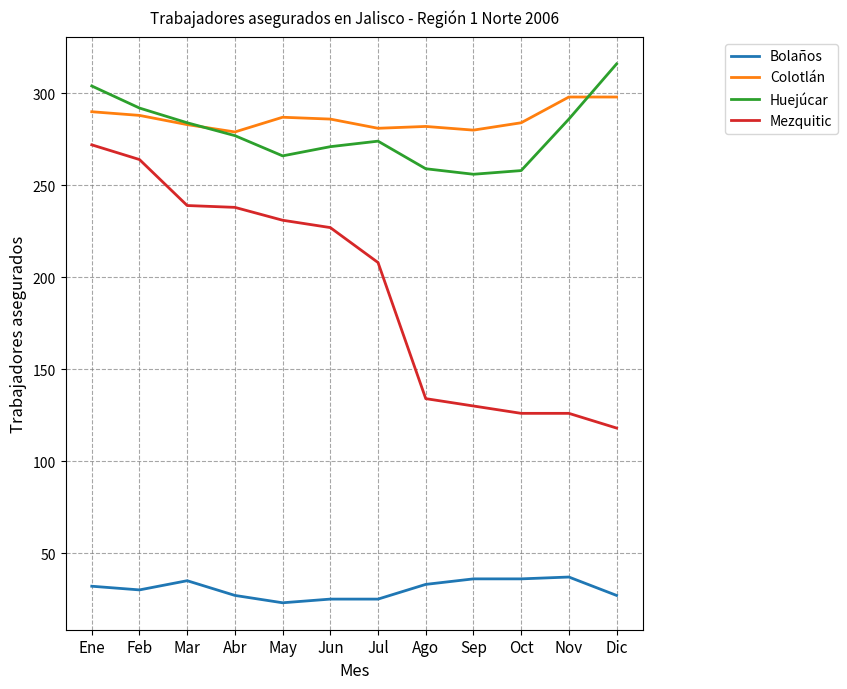

Count the number of data series in this chart.

4